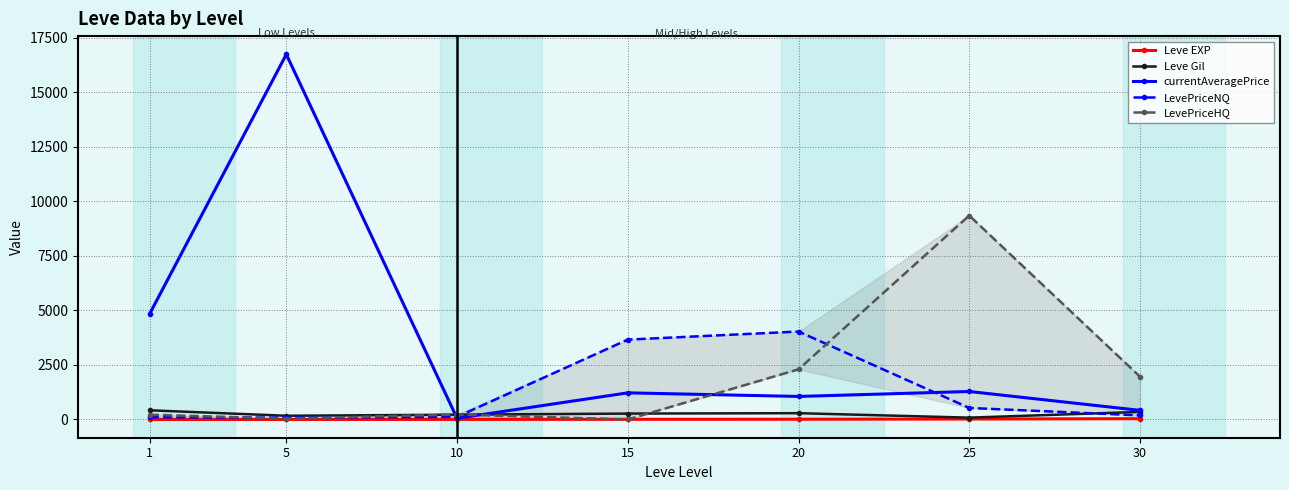

What is the average value of the LevePriceNQ series?

1244.1